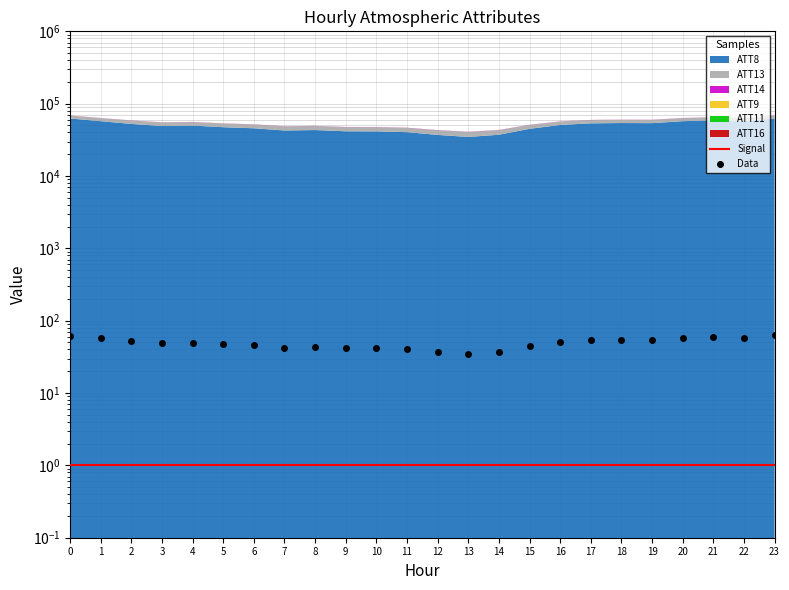

True or false: Data and Signal cross at least once.

False